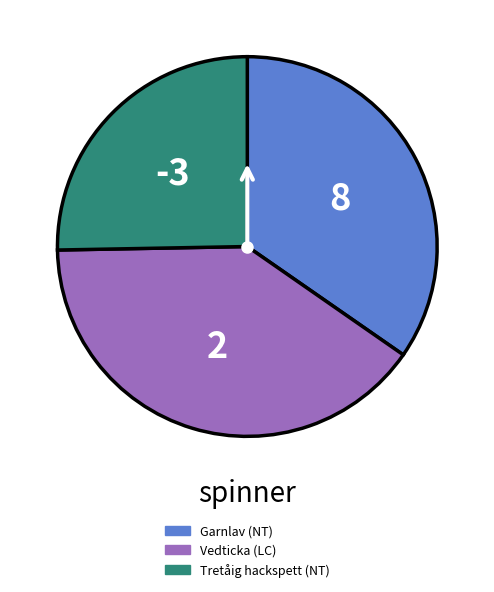

Does Garnlav (NT) account for over 50% of the chart?

No